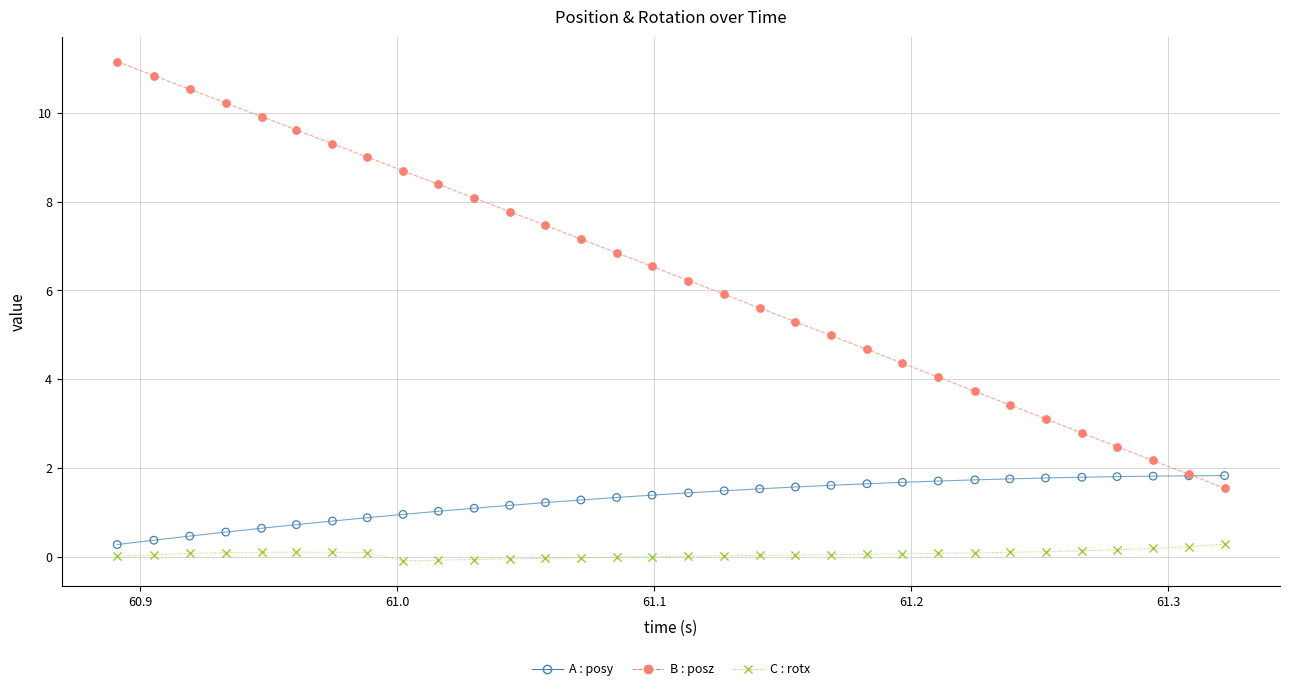

What is the greatest value displayed?

11.2